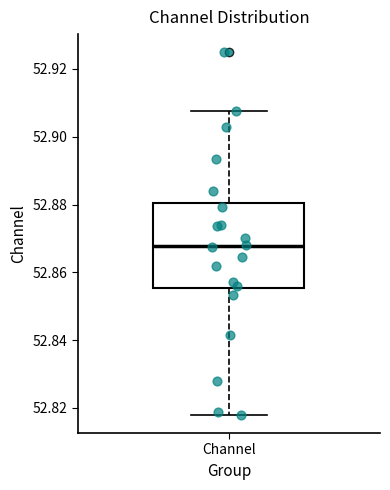

Where does the upper whisker of the box for Channel end on the y-axis? The values are not printed on the chart, so give them approximately, as read against the axis.

52.908